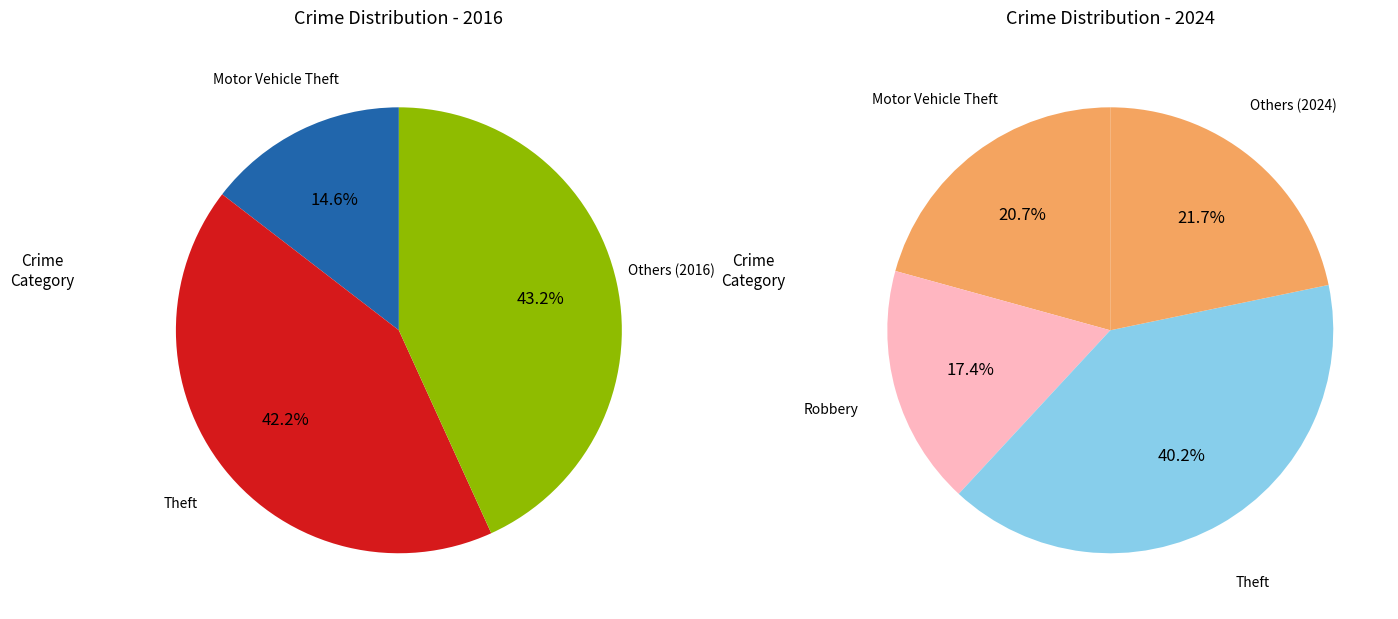

Do 6 and 2 together represent more than half of the pie?

No